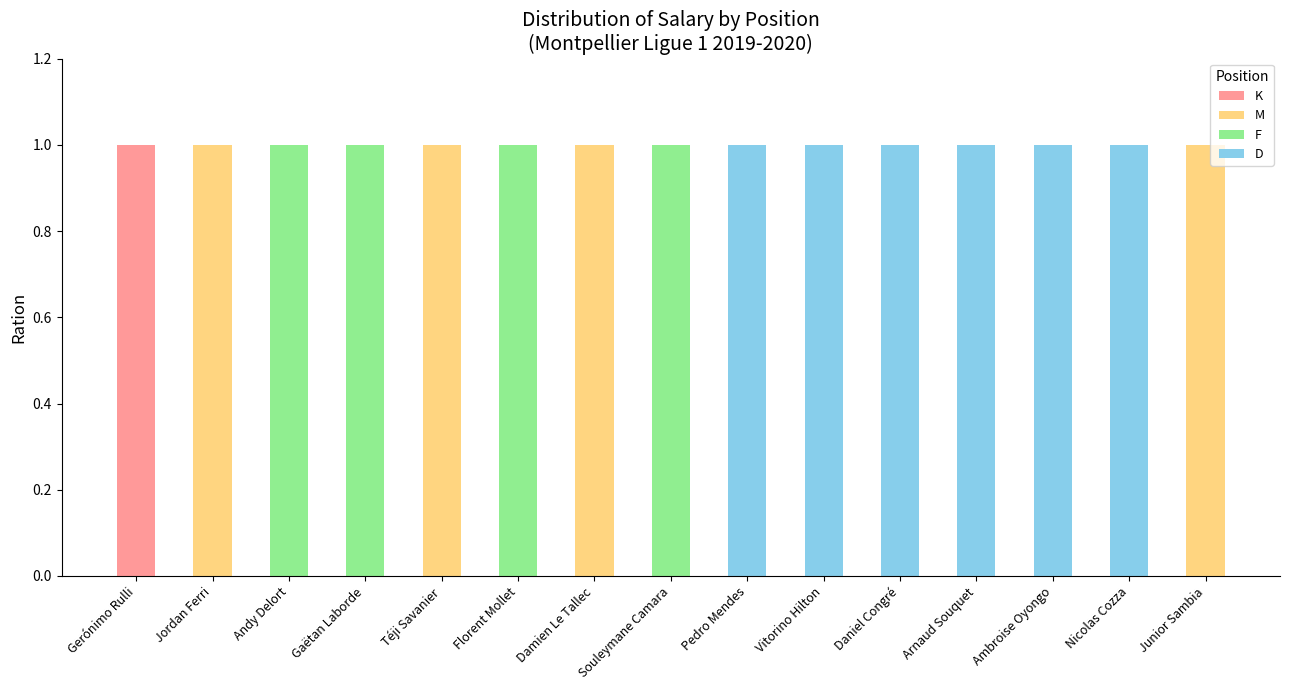

At which label does K reach its peak?

Gerónimo Rulli